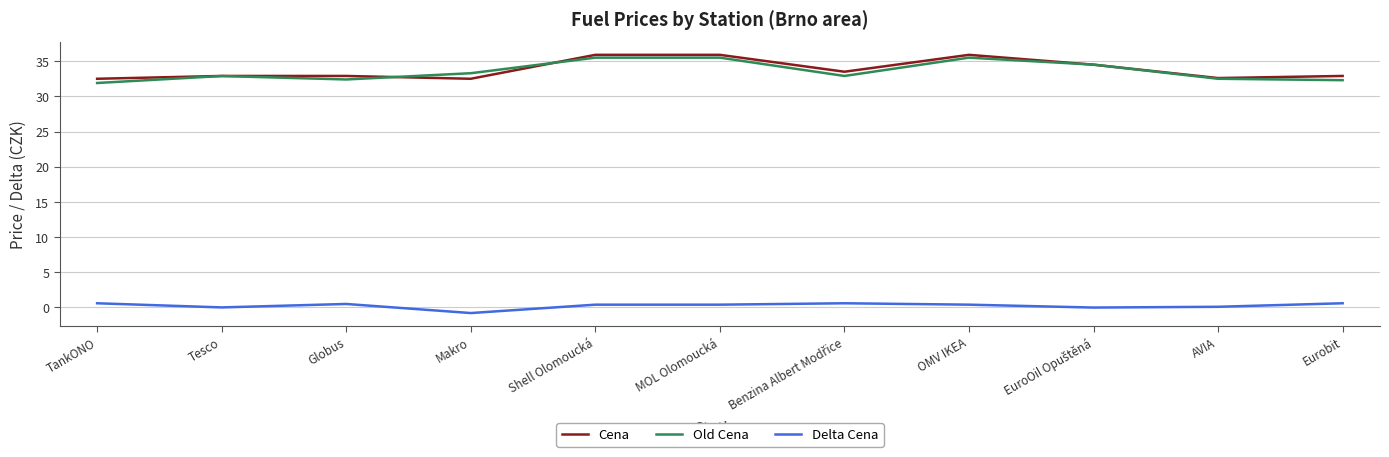

What is the difference between the highest and lowest values at AVIA?

32.5